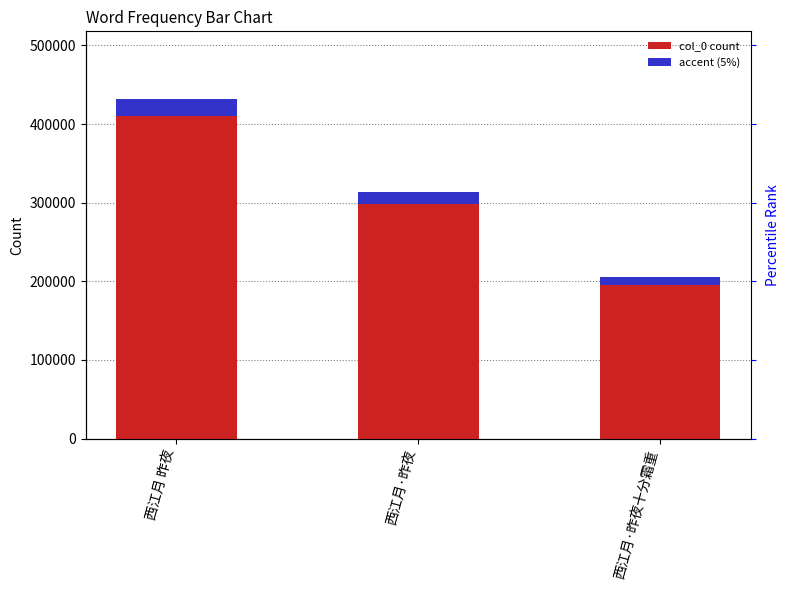

List the series in order of their overall mean, lowest first.

accent (5%), col_0 count